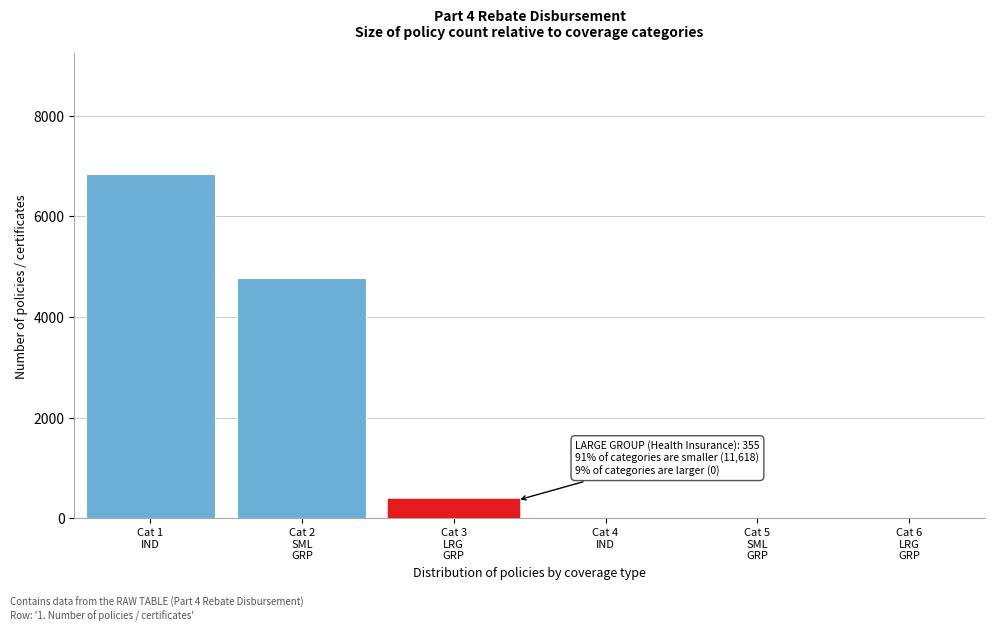

What is the greatest value displayed?

6849